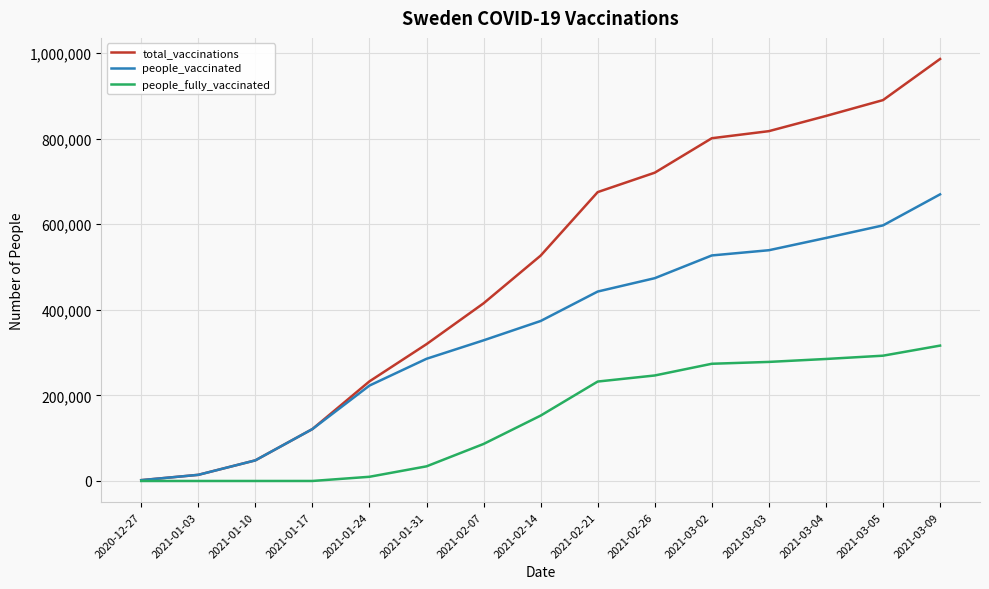

The value of total_vaccinations at 2021-01-17 is 121361. True or false?

True